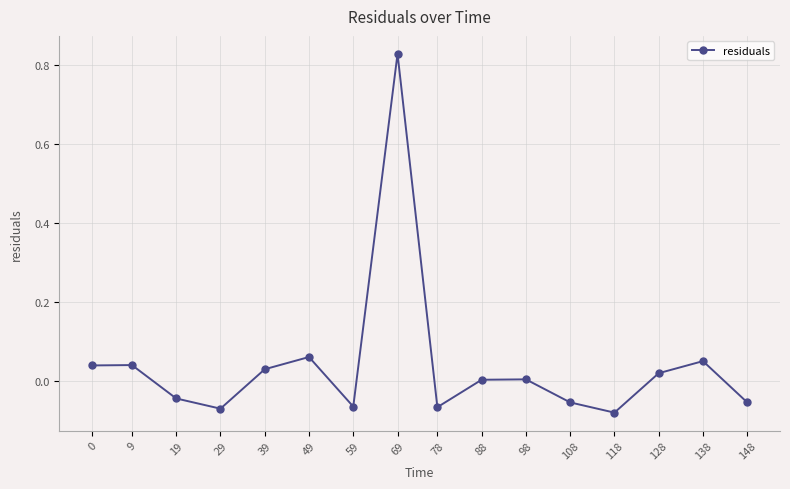

How many lines are shown in the chart?

1